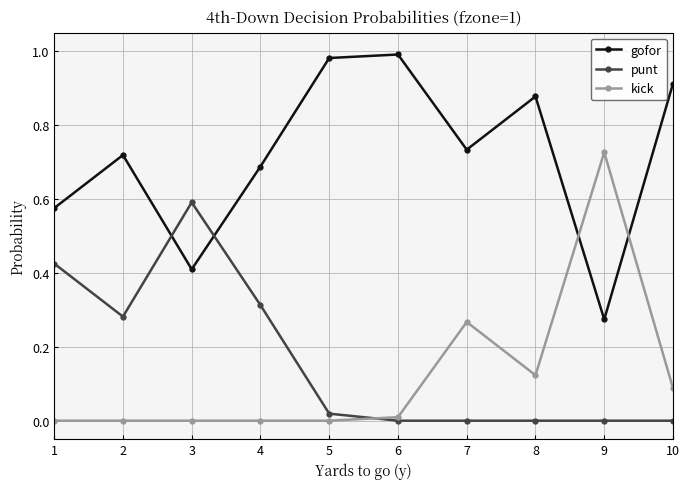

Which series has the largest total across all categories?

gofor